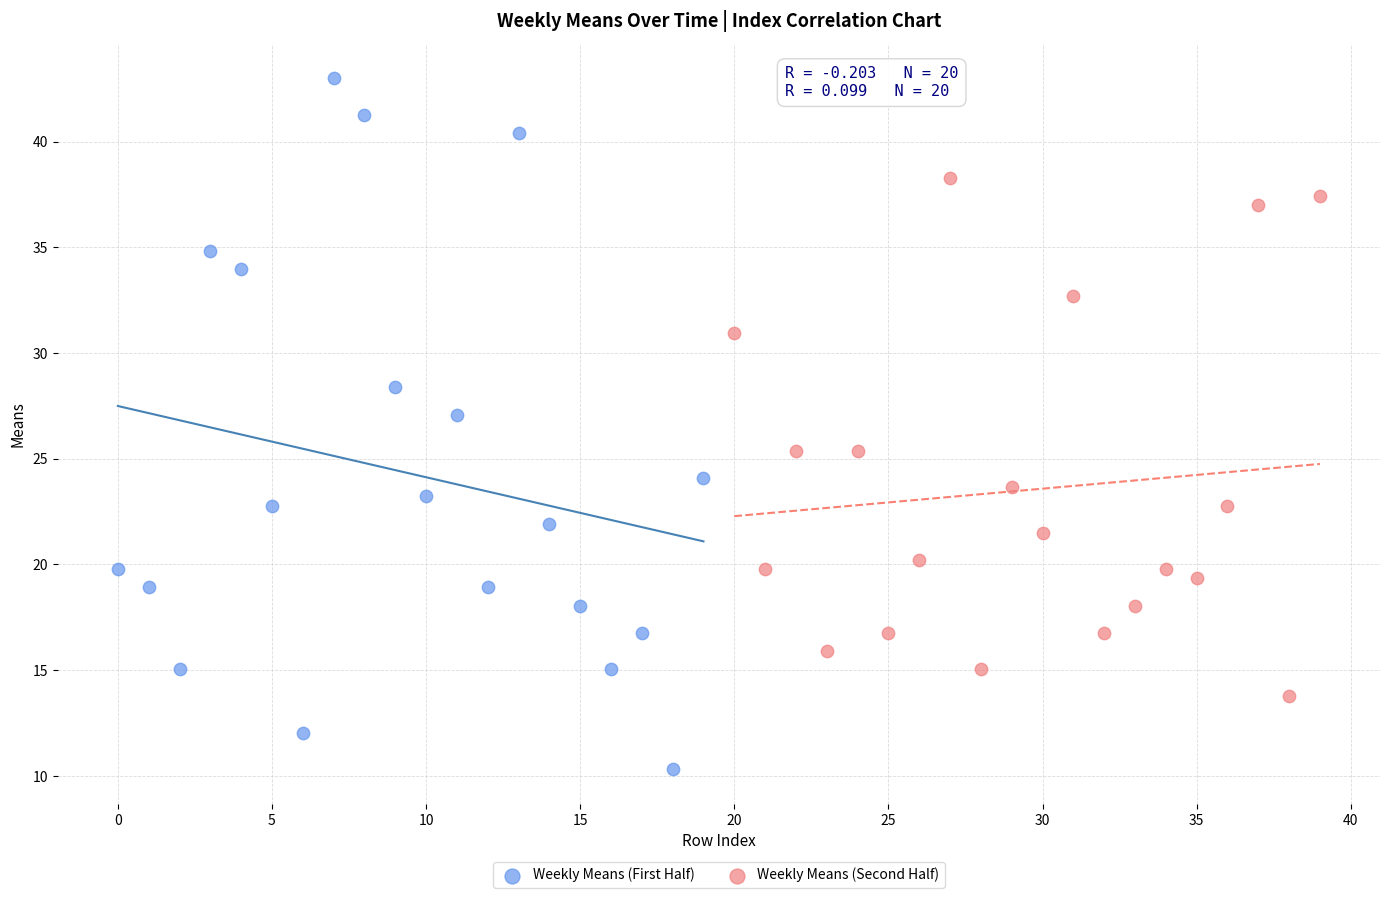

Which series has the largest Y range (max minus min)?

Weekly Means (First Half)